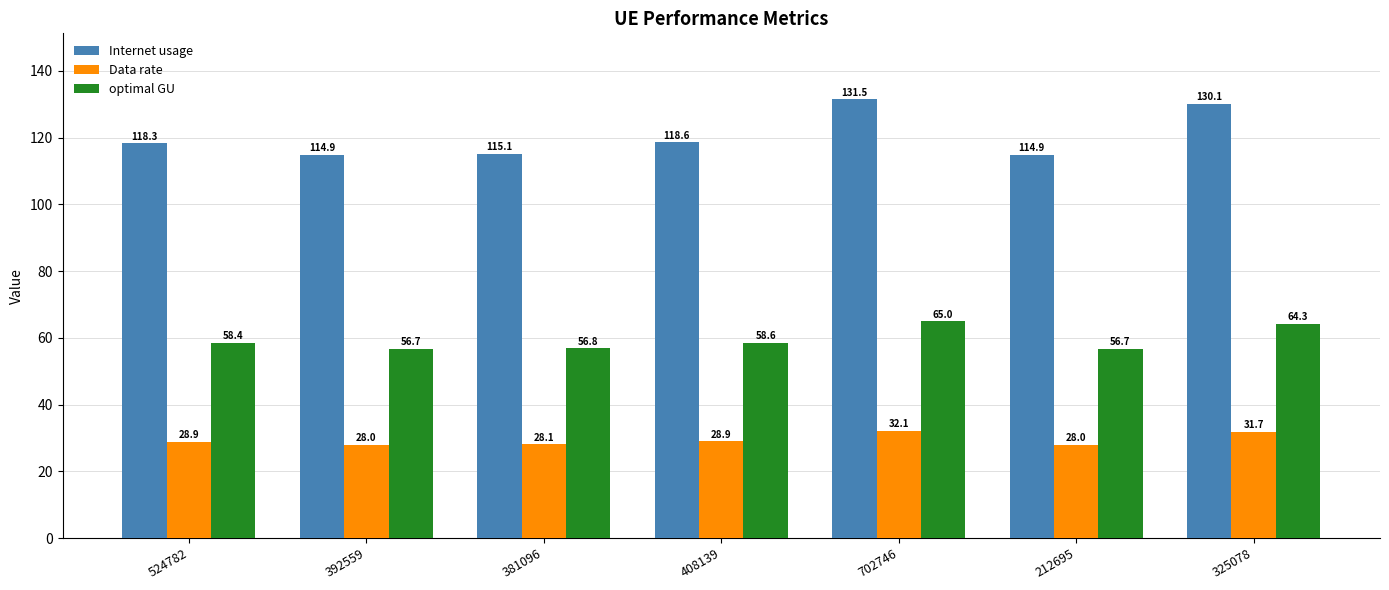

What is the value of the optimal GU bar at the 7th from the left?

64.3